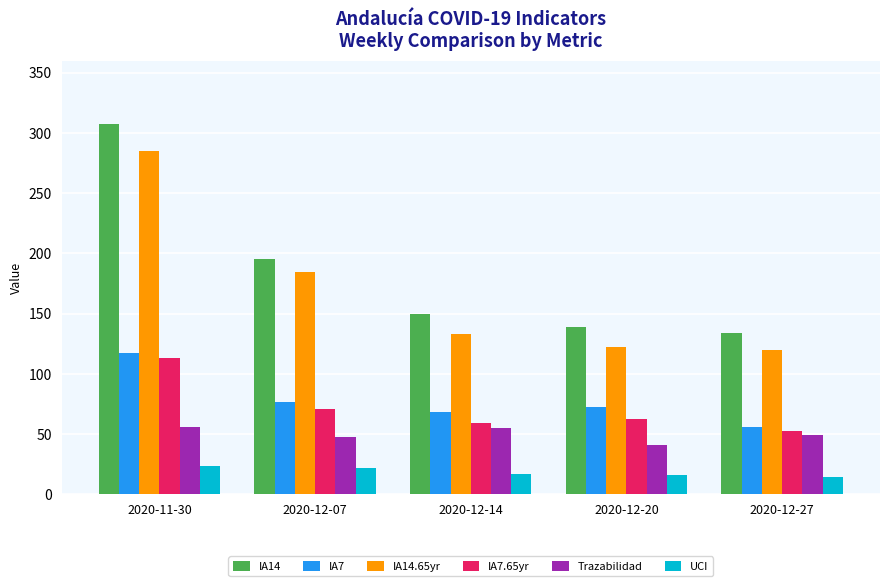

Which series has the largest total across all categories?

IA14